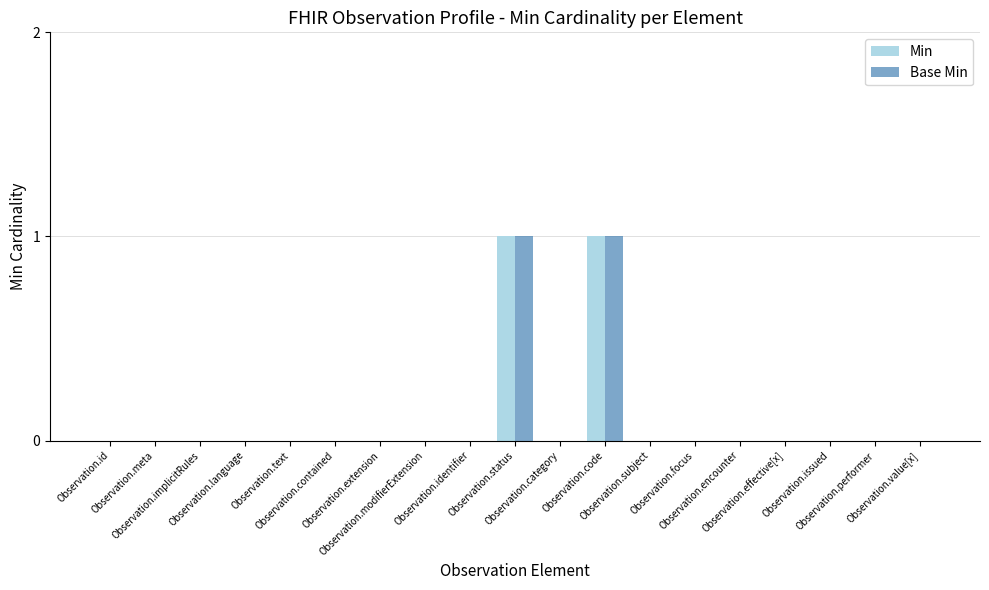

What are all the series names shown in the legend?

Min, Base Min